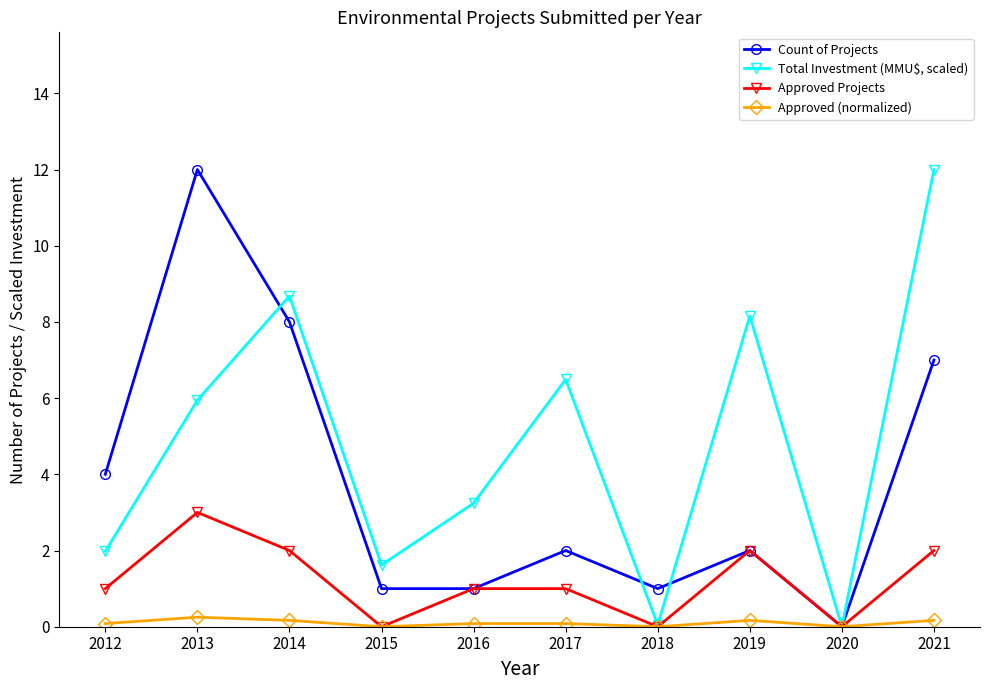

Is it true that Count of Projects equals 2.0 at 2017?

True